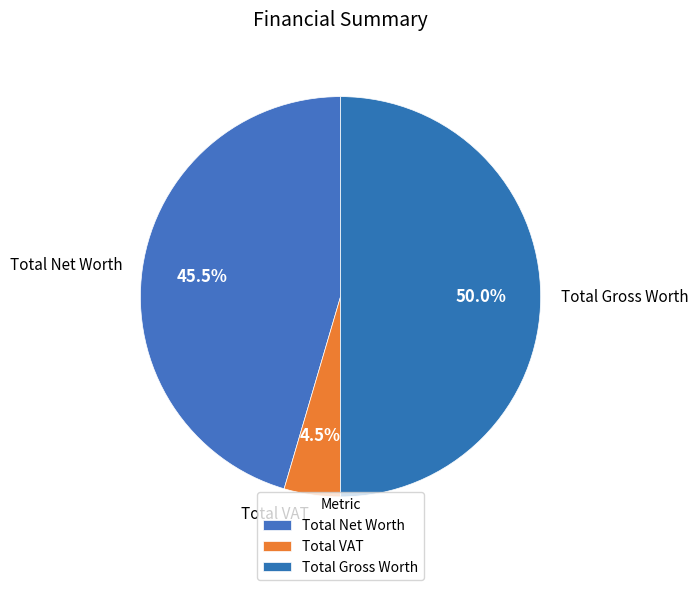

Does Total Net Worth account for over 50% of the chart?

No